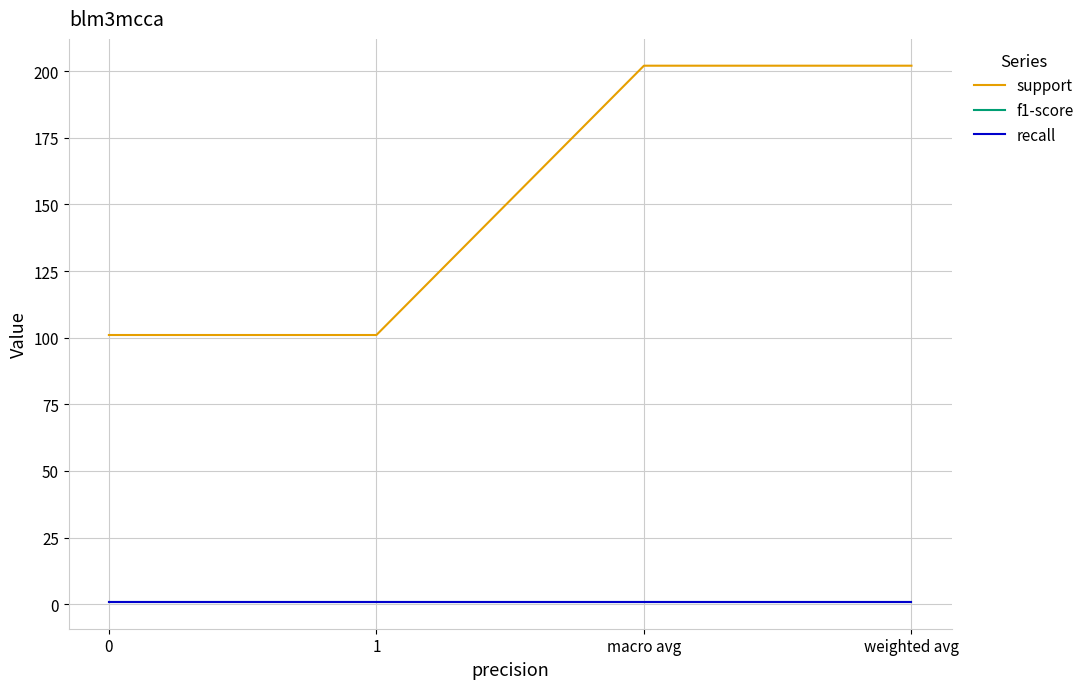

Is the value of f1-score at 1 greater than the value of support at 0?

No